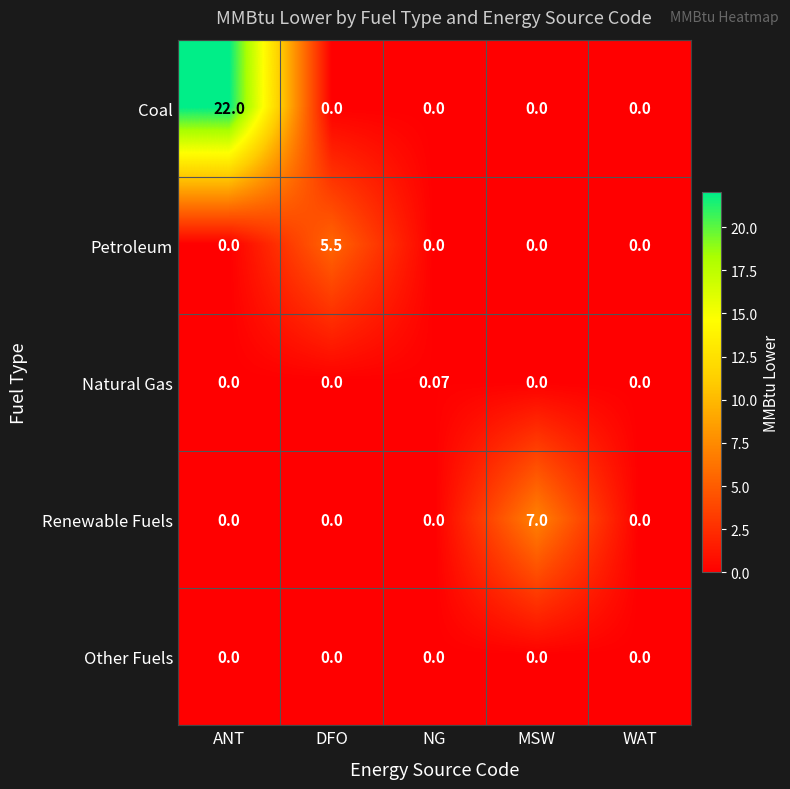

Which category has the highest value across all series?

ANT